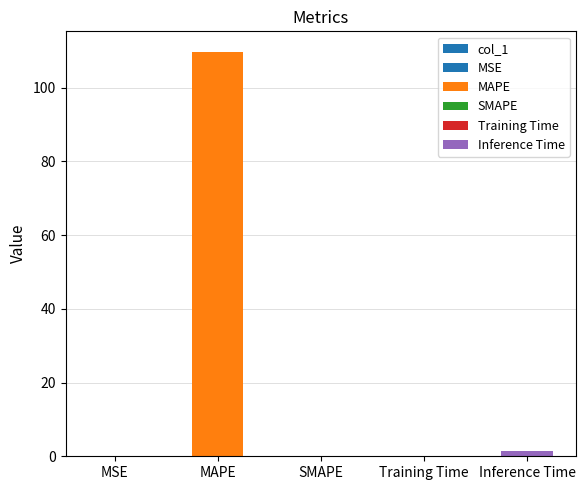

True or false: the data shows 1.5 at Inference Time.

True